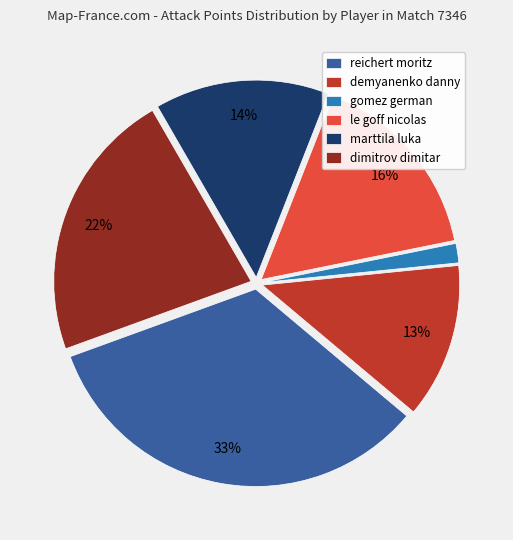

To the nearest percent, what is the difference between the dimitrov dimitar and reichert moritz slice percentages?

11%